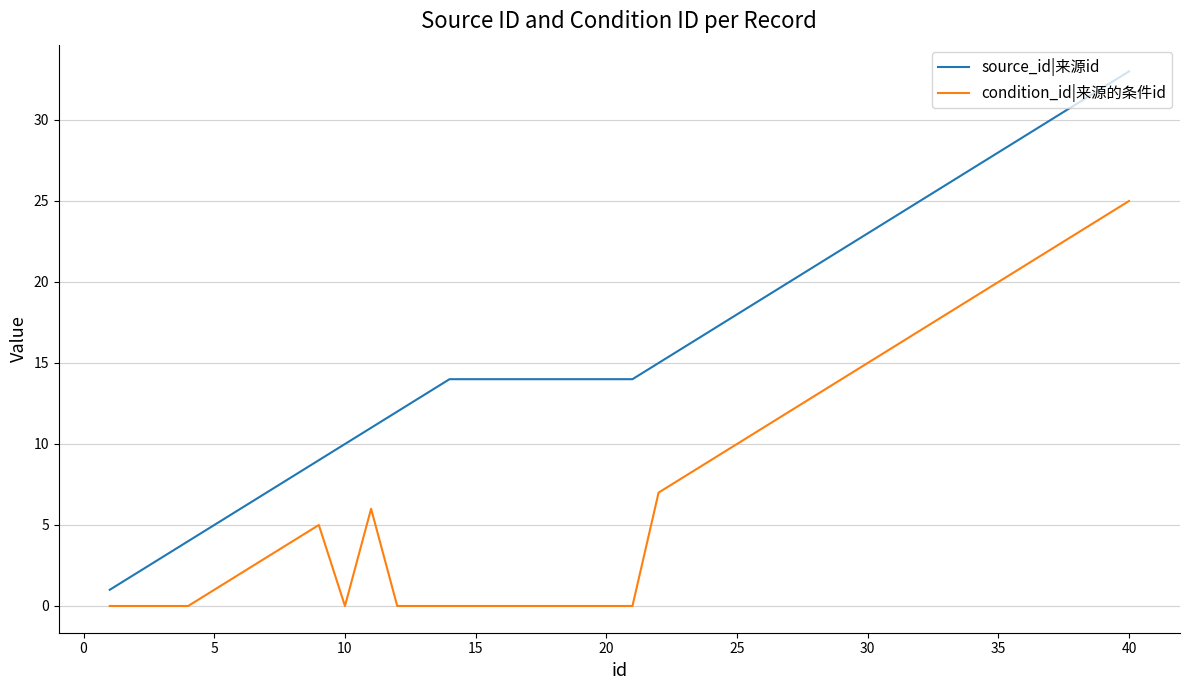

What is the maximum value for condition_id|来源的条件id?

25